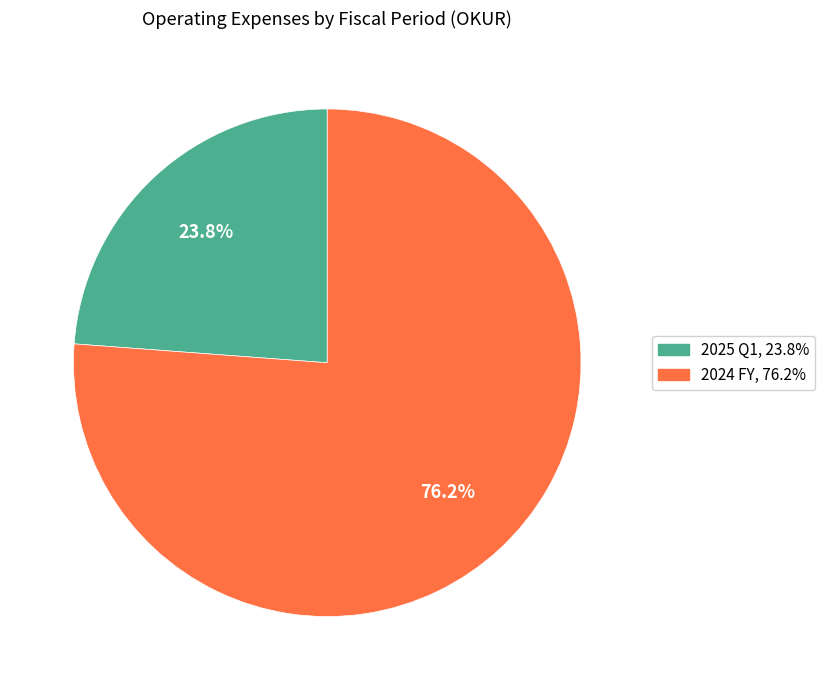

Combined, do 2025 Q1 and 2024 FY account for over 50%?

Yes